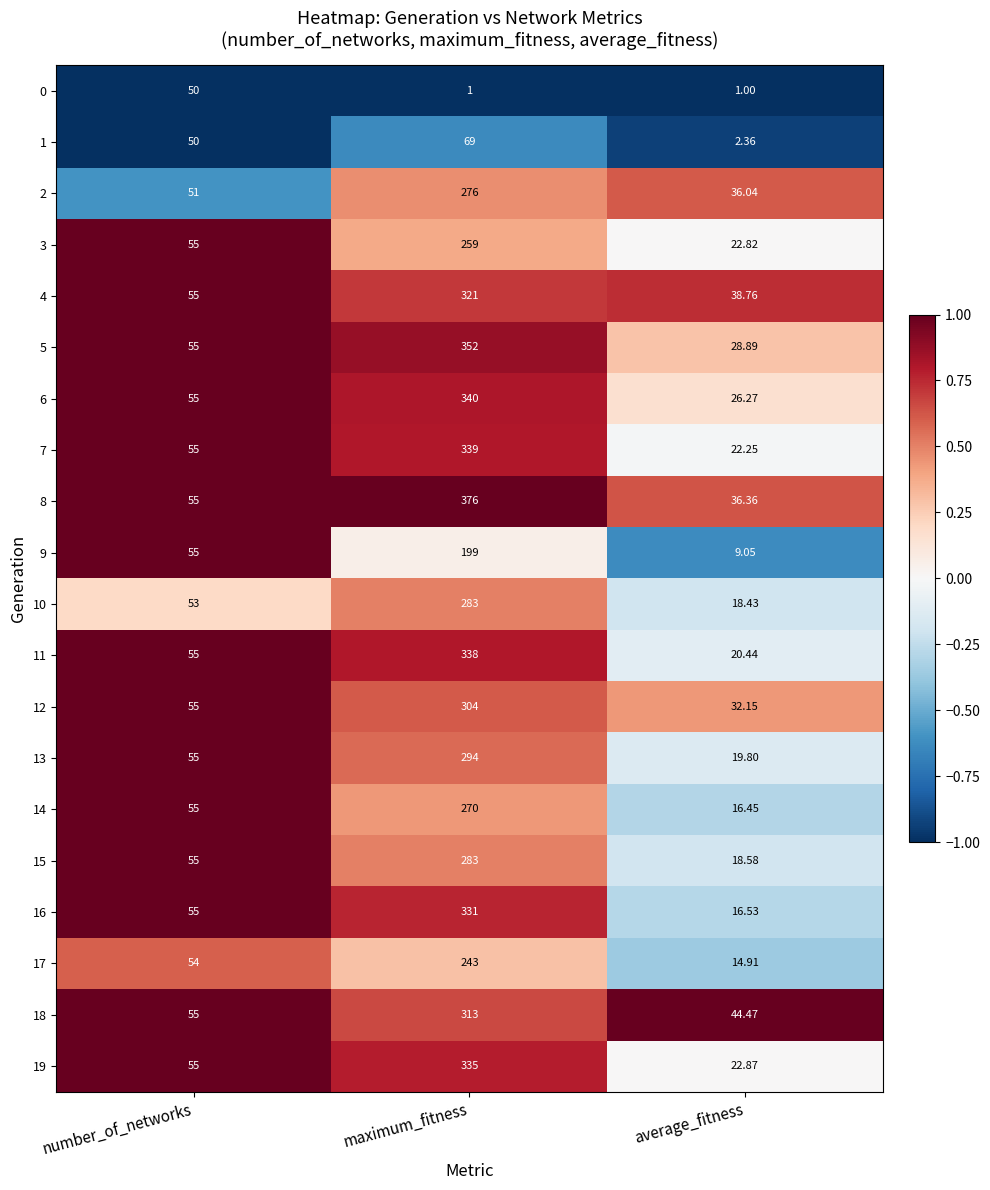

Is the value of 8 at average_fitness greater than the value of 0 at maximum_fitness?

Yes